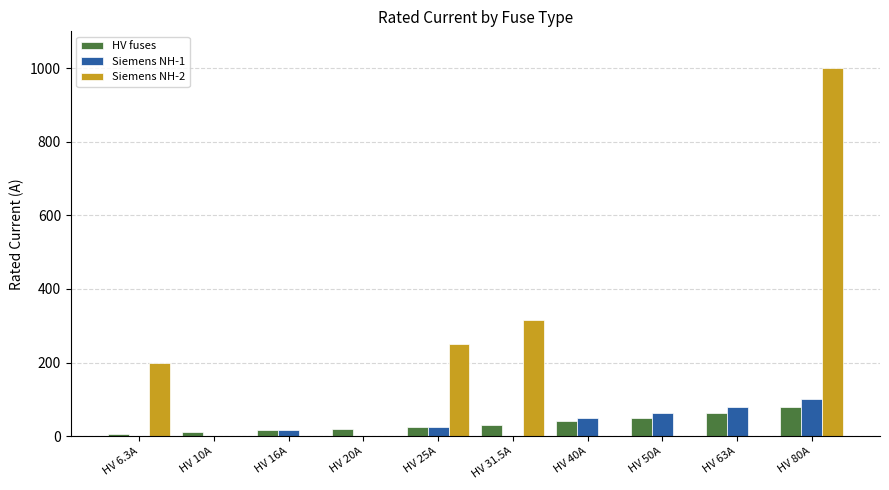

How many groups of bars are there?

10